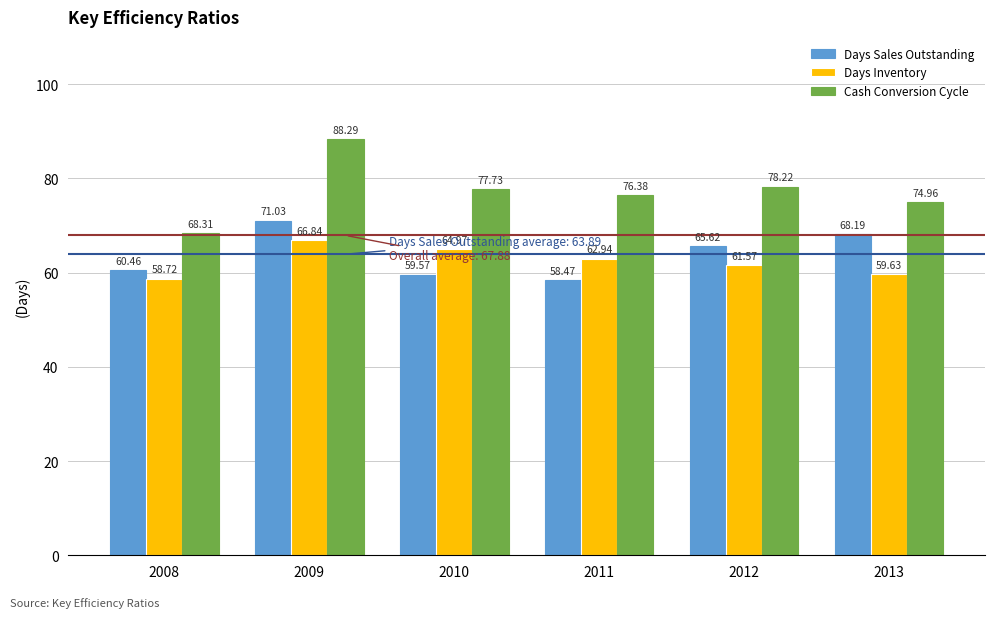

Rank the series by their maximum value, from lowest to highest.

Days Inventory, Days Sales Outstanding, Cash Conversion Cycle